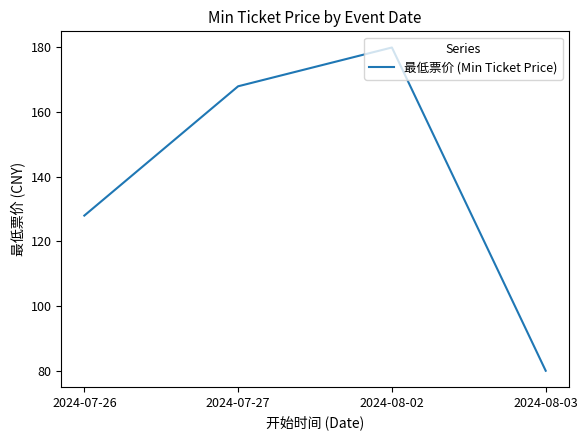

What is the approximate value at 2024-07-26, to the nearest 10?

130